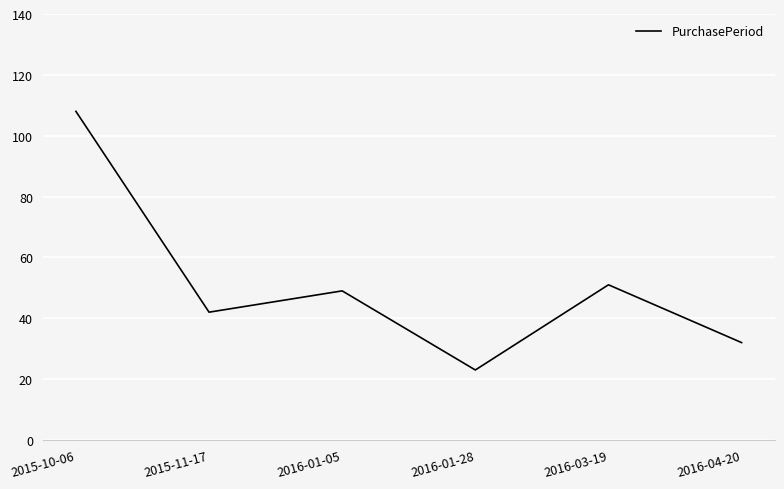

How many values are below 49?

3